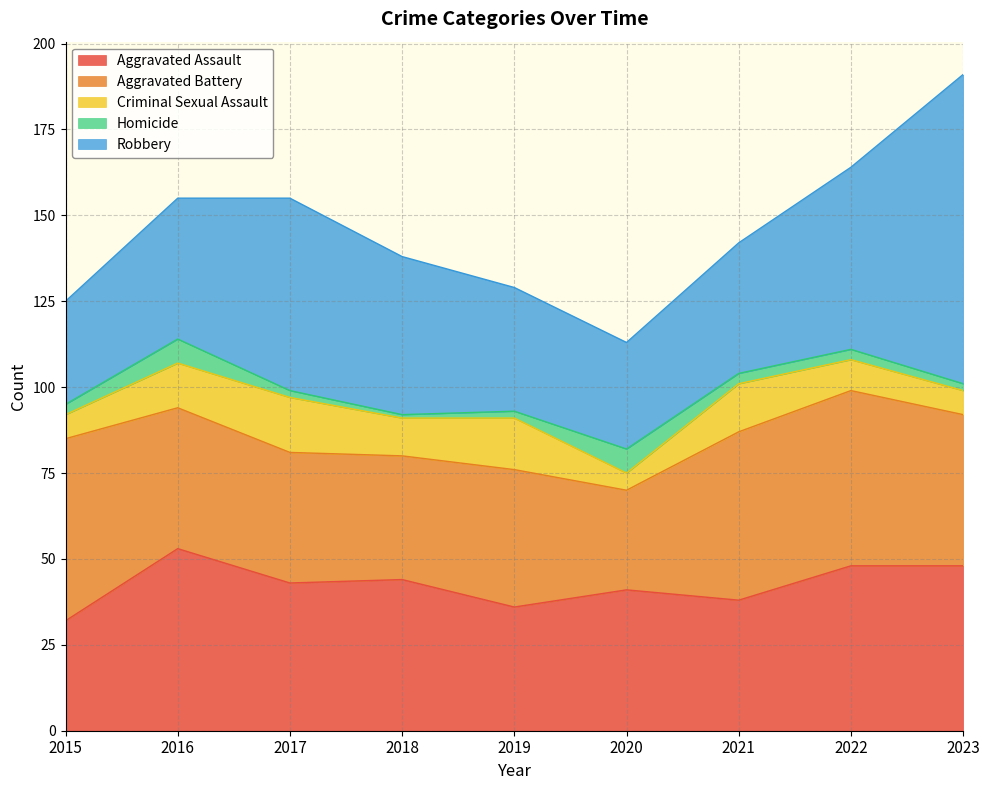

Rank the series at 2020 from lowest to highest value.

Criminal Sexual Assault, Homicide, Aggravated Battery, Robbery, Aggravated Assault